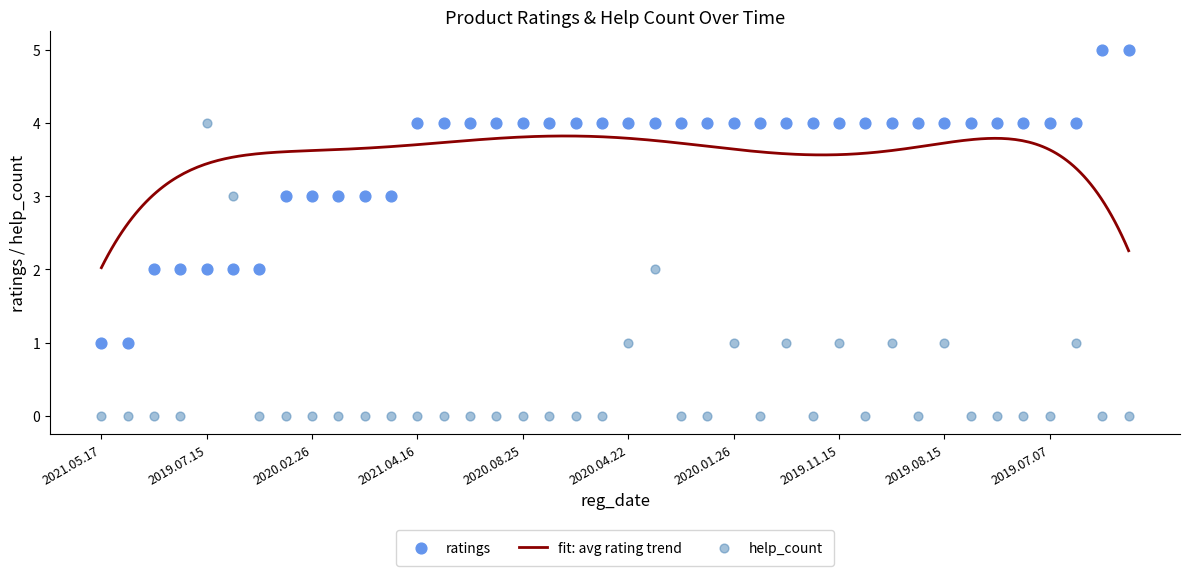

Which series contains the lowest Y value?

help_count